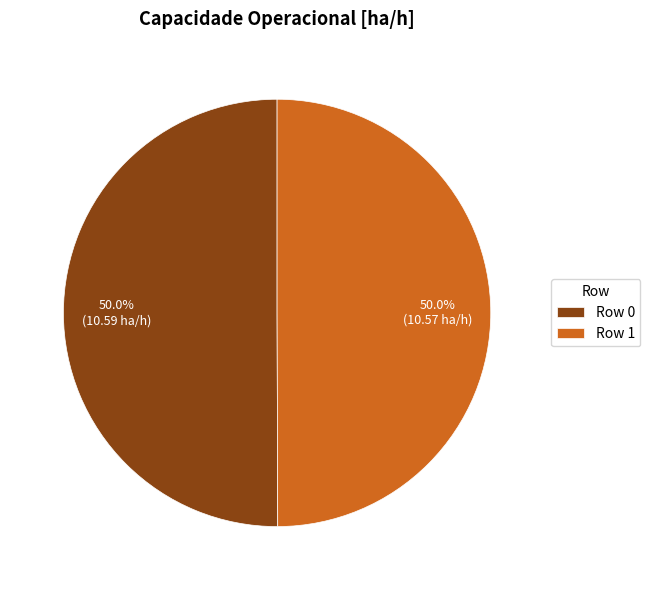

What is the ratio of the value at Row 1 to the value at Row 0?

1.0